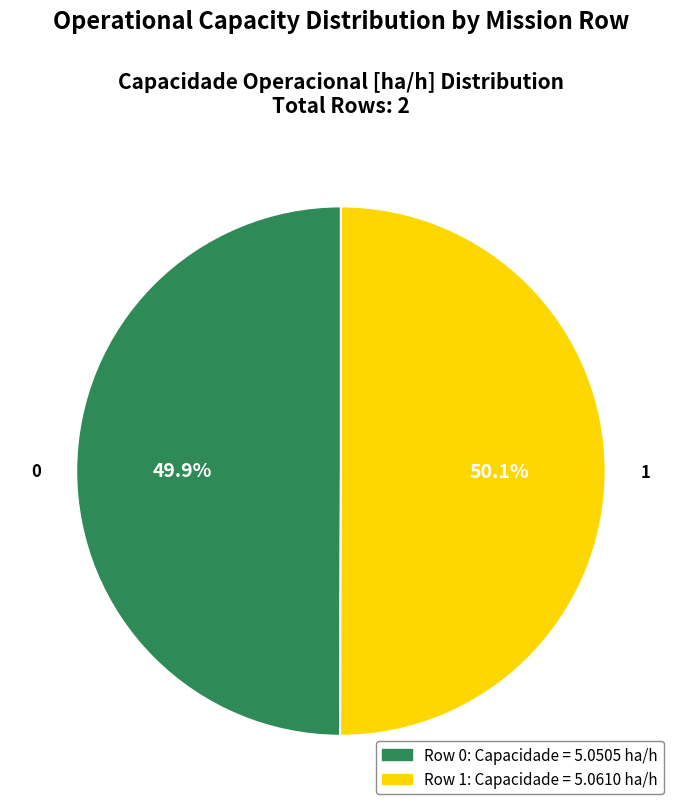

Does any single category account for the majority?

Yes